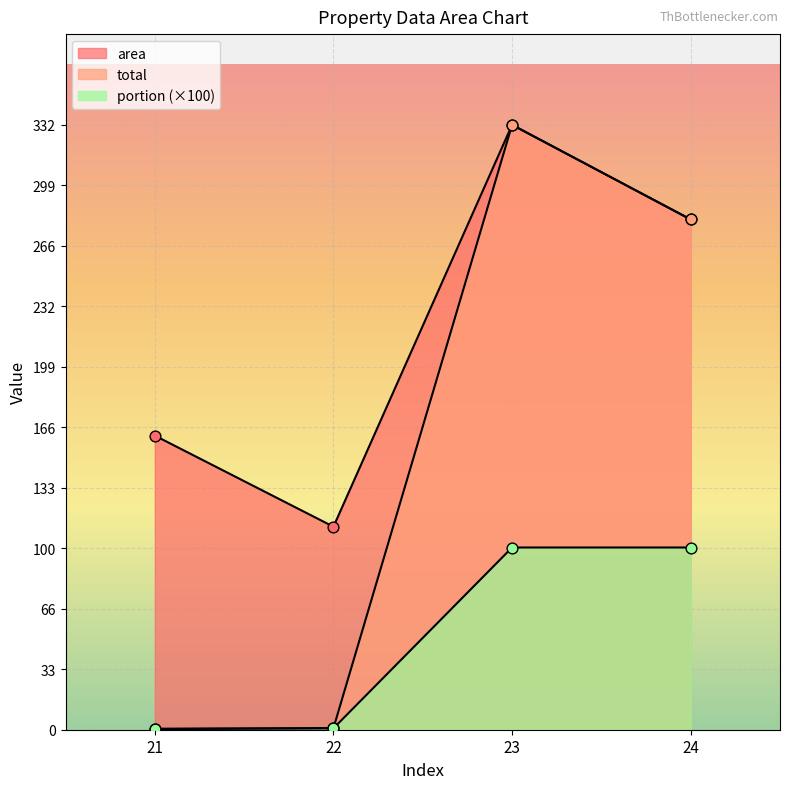

Which series reaches the minimum Y coordinate?

portion